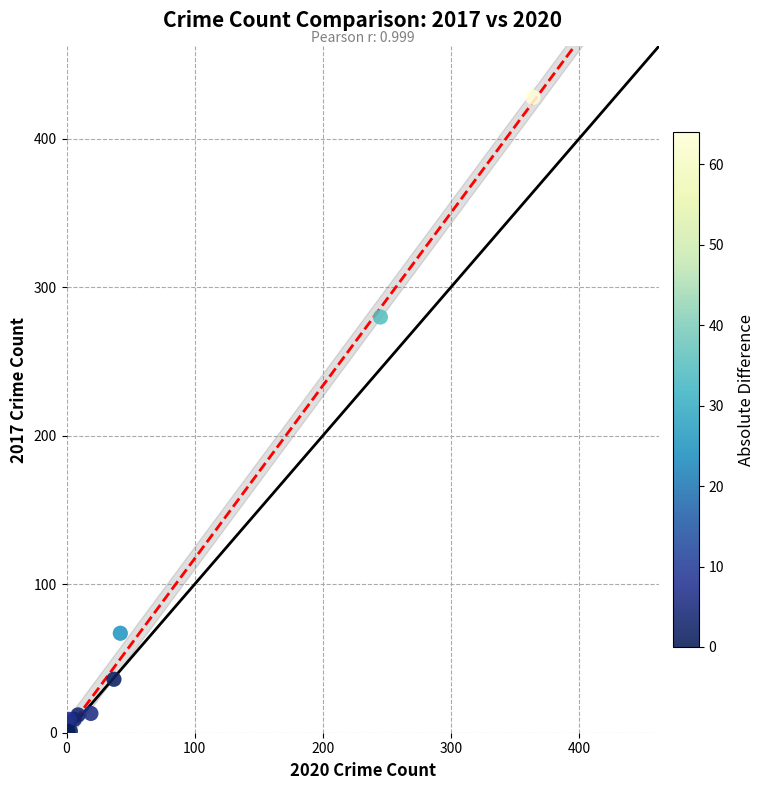

What Y value in the scatter plot is closest to 214?

280